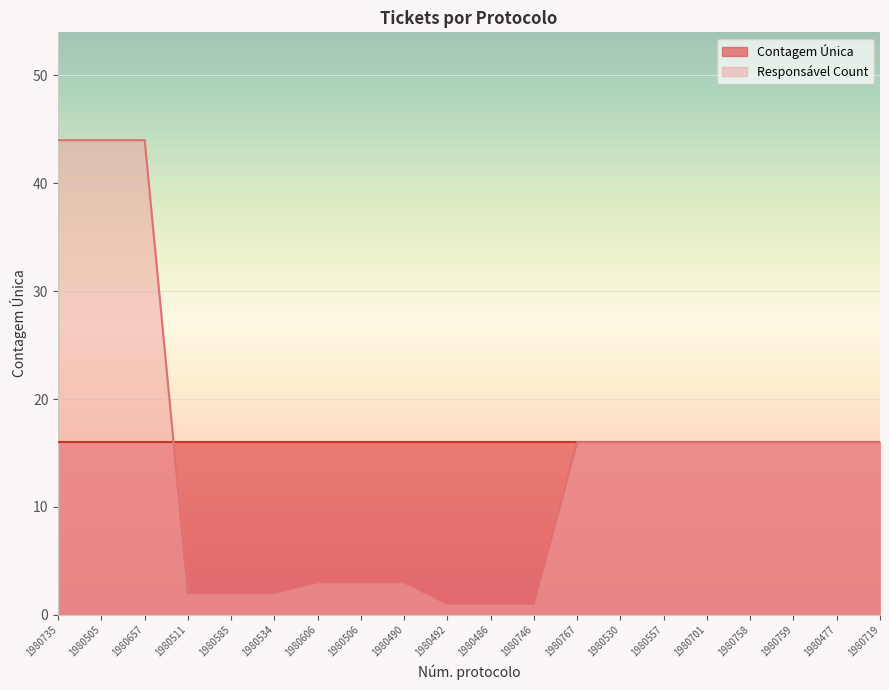

What position from the right is 1980585?

16